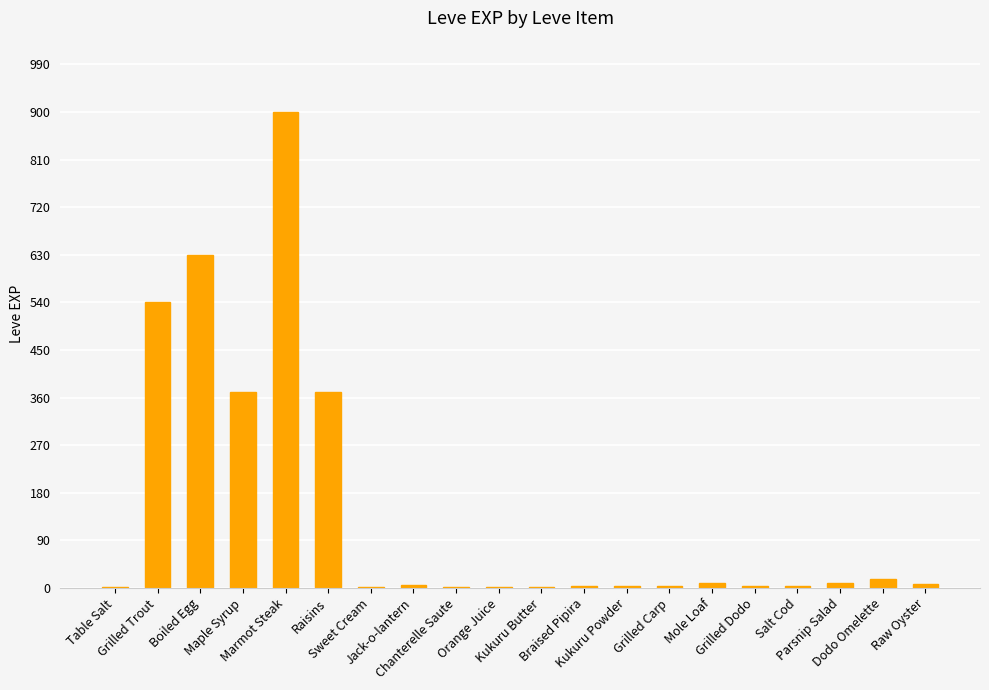

Is it true that the value at Salt Cod is 3?

True